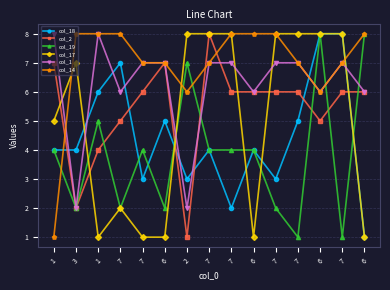

True or false: col_2 and col_18 cross at least once.

True